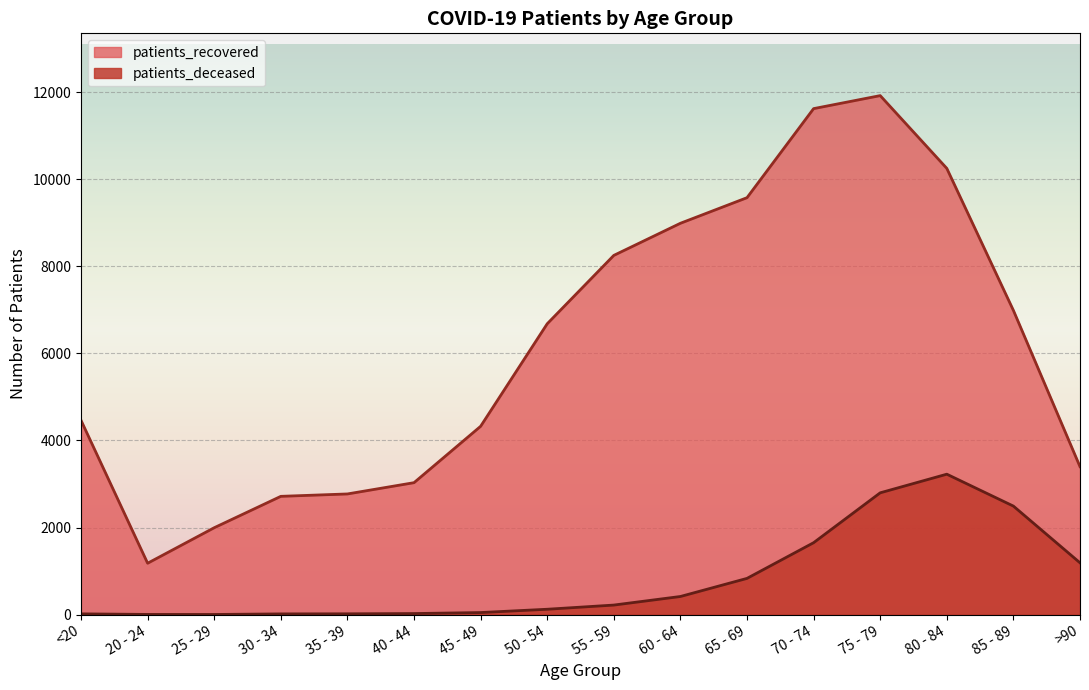

What is the label of the 5th point from the left?

35 - 39